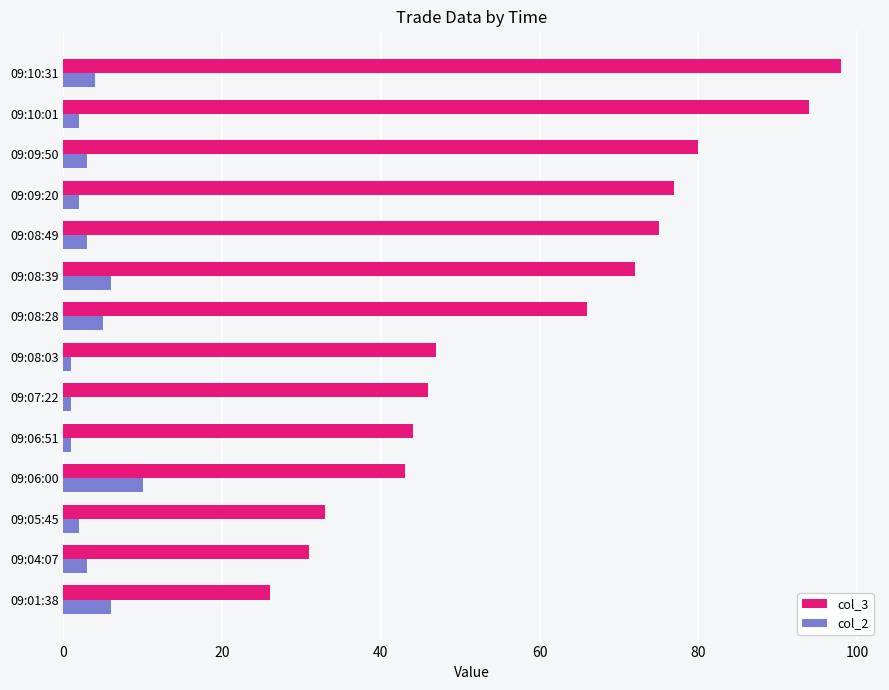

Rank the series by their average value, from lowest to highest.

col_2, col_3